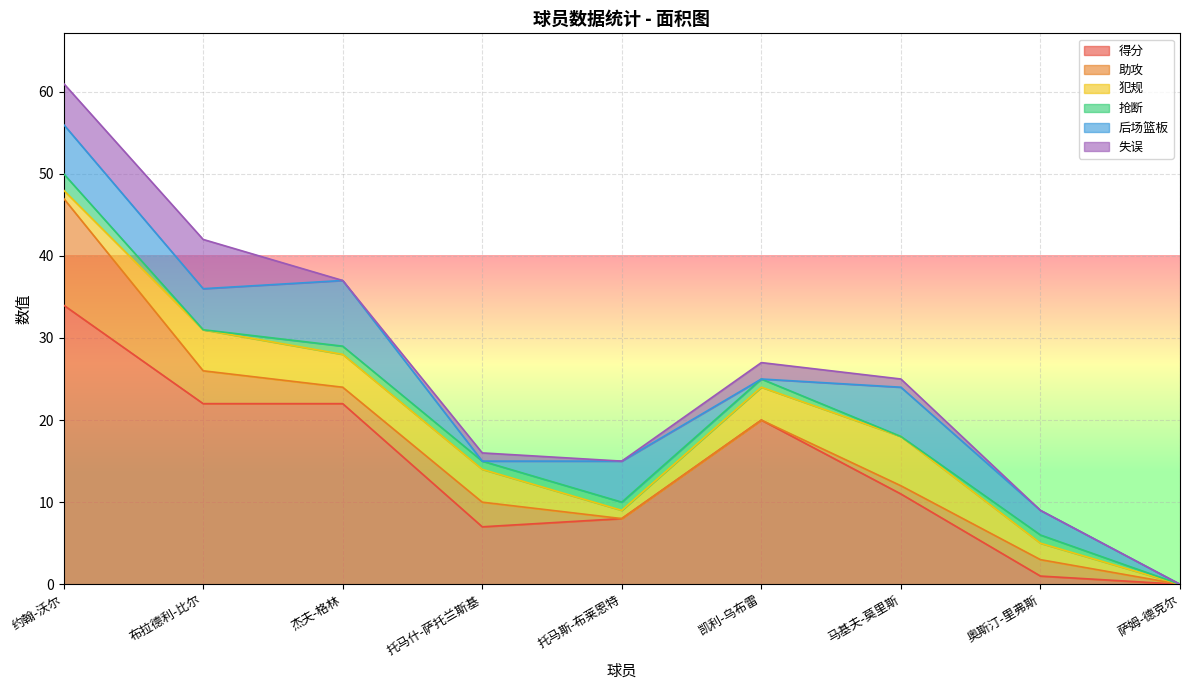

The value of 失误 at 托马斯-布莱恩特 is 0. True or false?

True